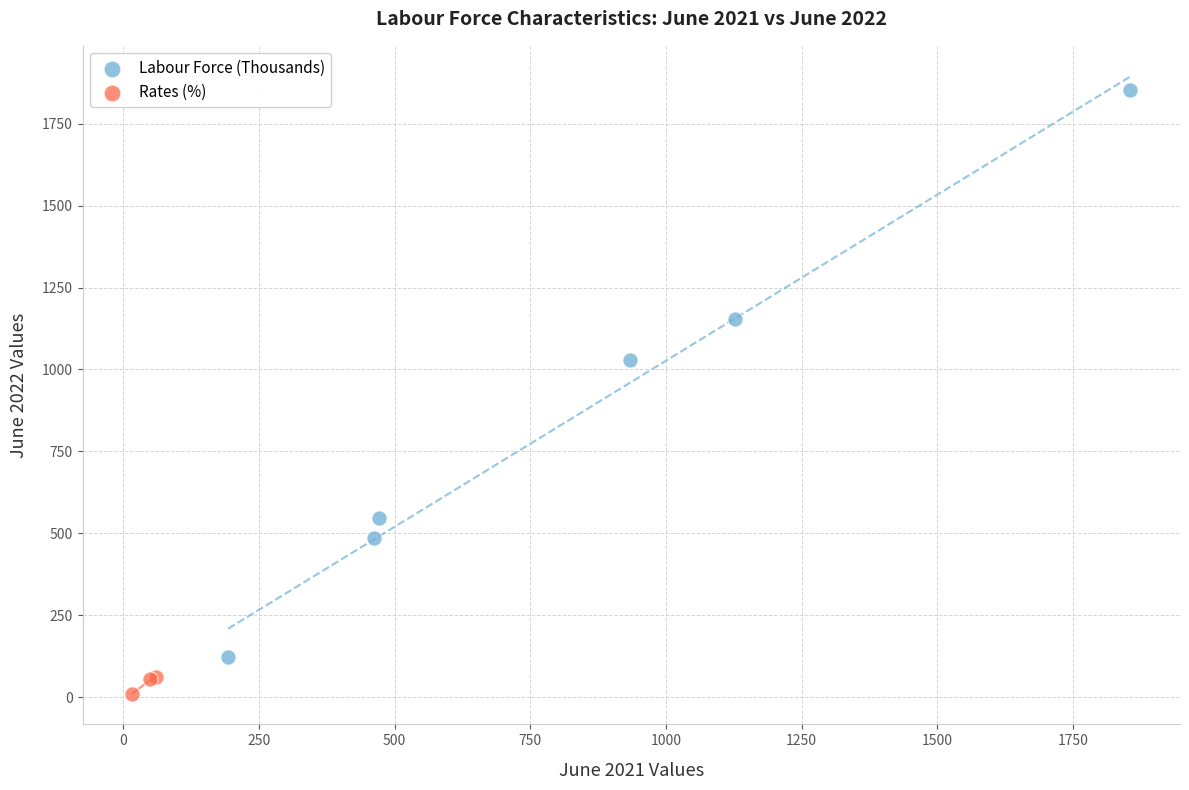

Which series contains the lowest Y value?

Rates (%)